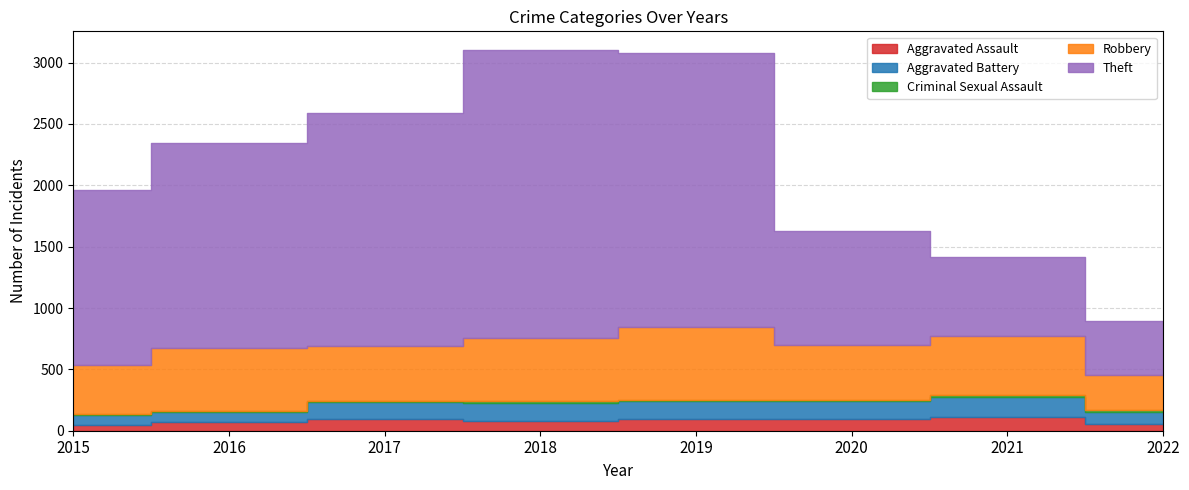

What is the value of the Theft point at the 4th from the left?

2341